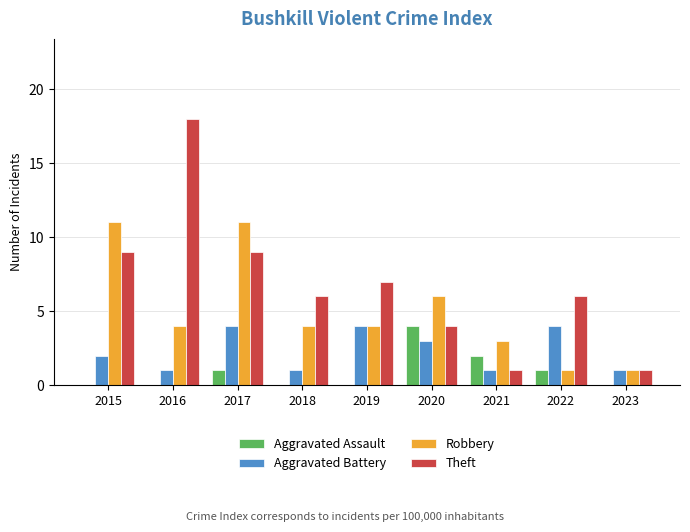

Count the Aggravated Battery values in the range 1 to 4.

9